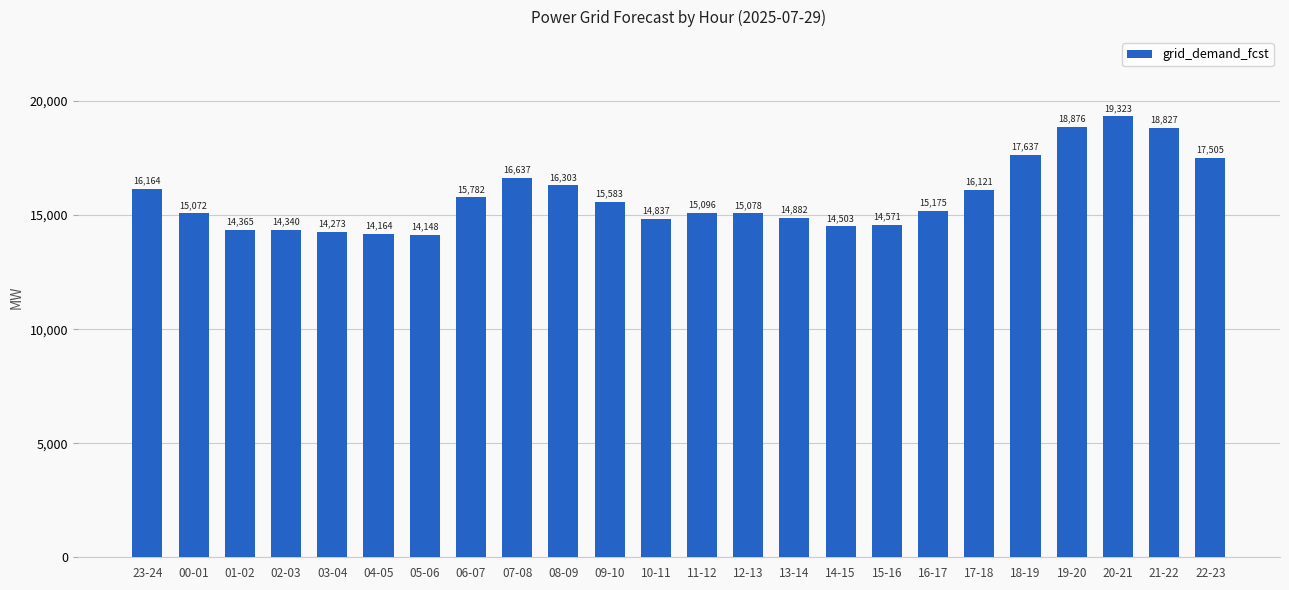

Is it true that the value at 12-13 is 15078?

True